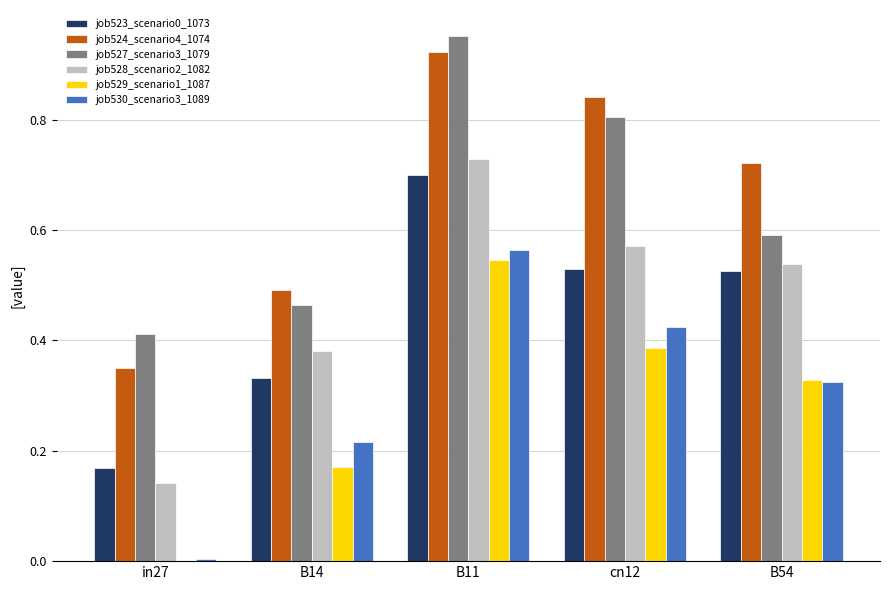

At which category does the chart reach its peak across all series?

B11